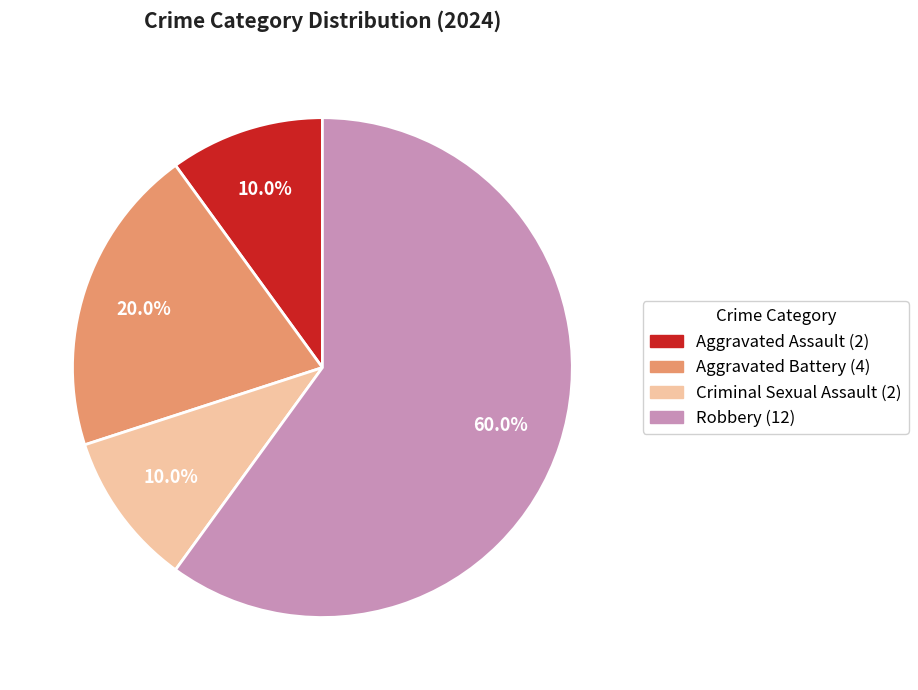

What percentage is NOT represented by Aggravated Battery?

80.0%